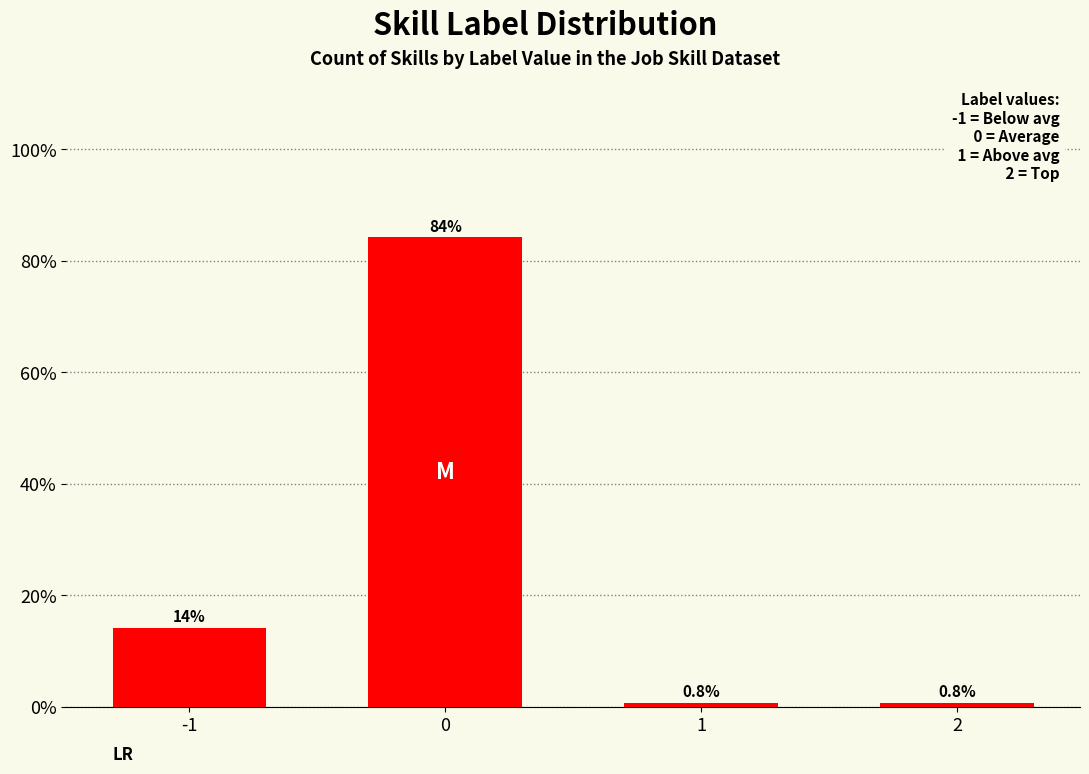

What is the value of the 4th bar from the left?

0.8